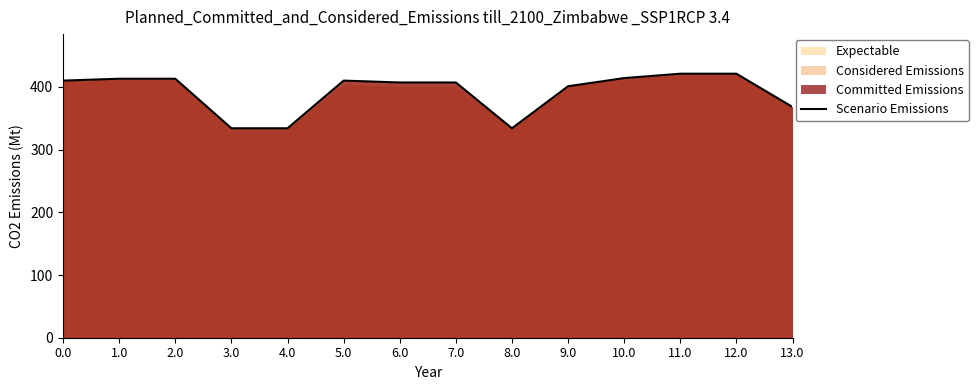

Rank the categories by value from highest to lowest.

11.0, 12.0, 10.0, 1.0, 2.0, 0.0, 5.0, 7.0, 6.0, 9.0, 13.0, 3.0, 4.0, 8.0